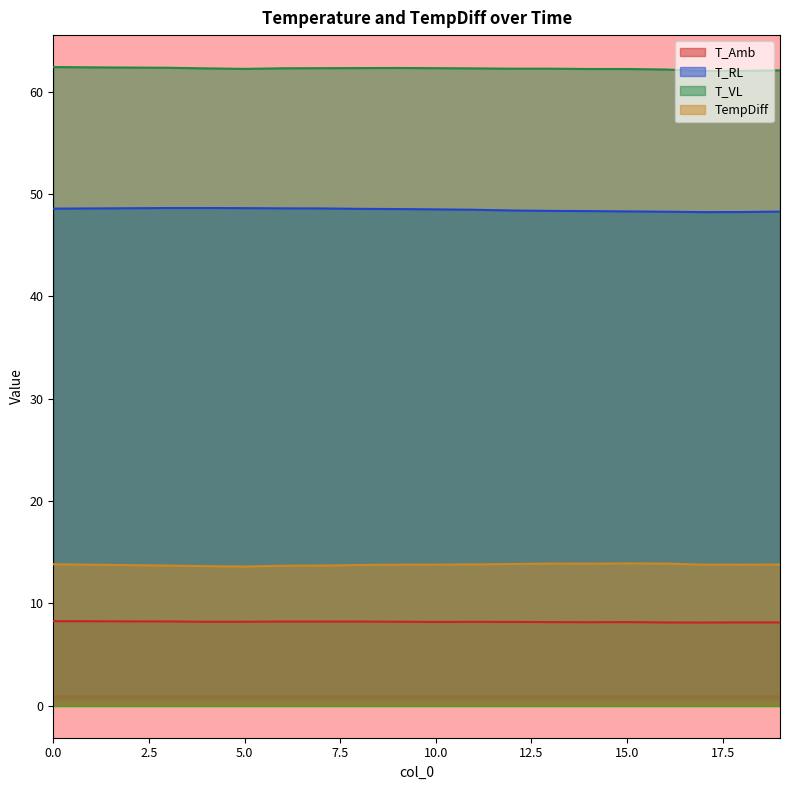

What is the spread (max minus min) of values at 1?

54.1